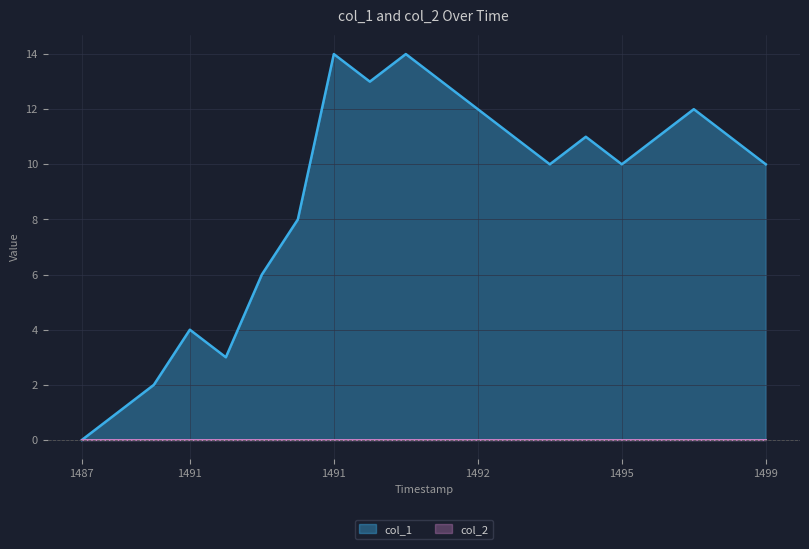

Does the chart display data point markers on the line(s)?

No